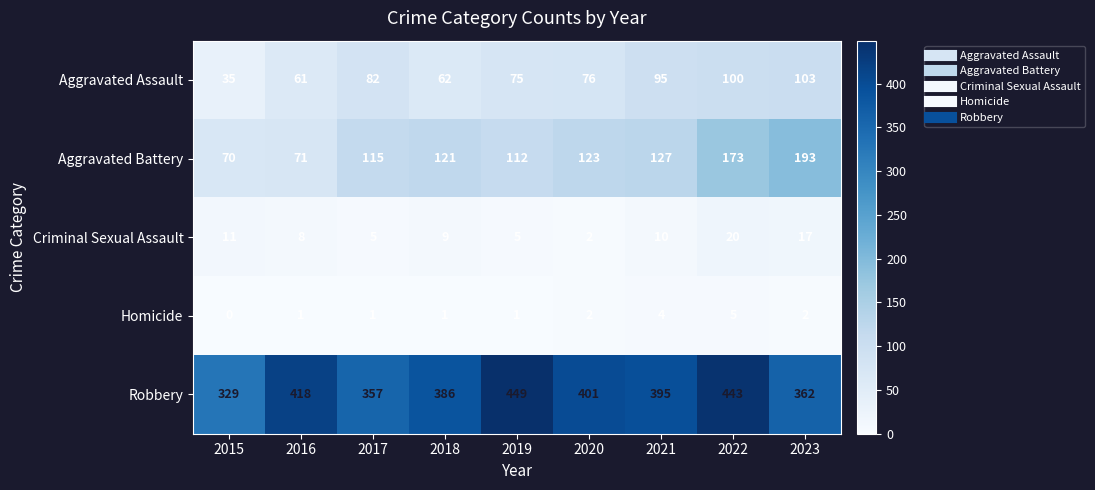

At which label does Robbery first exceed 395?

2016